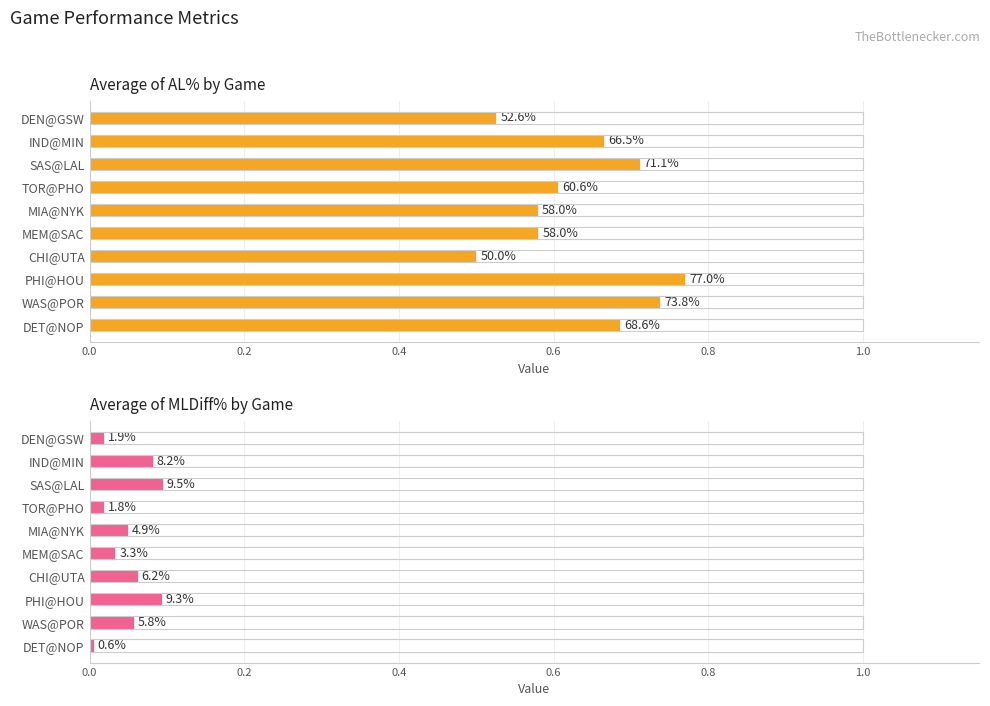

True or false: Average of AL% by Game has a value of 1.1 at DET@NOP.

False